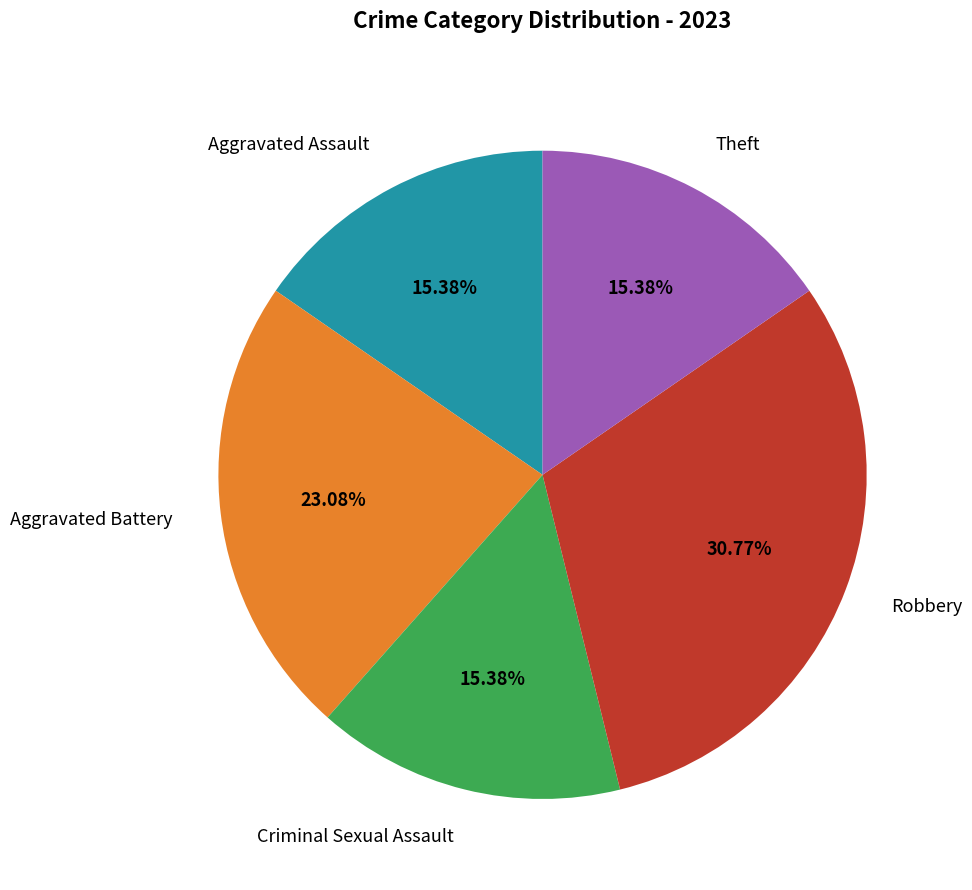

How many slices are in this pie chart?

5